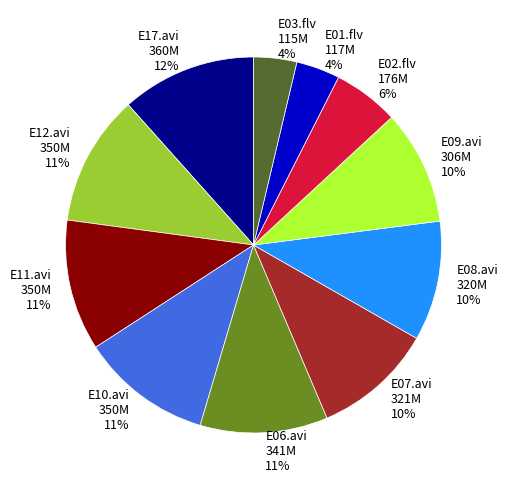

What percentage is the E09.avi slice, to the nearest percent?

10%